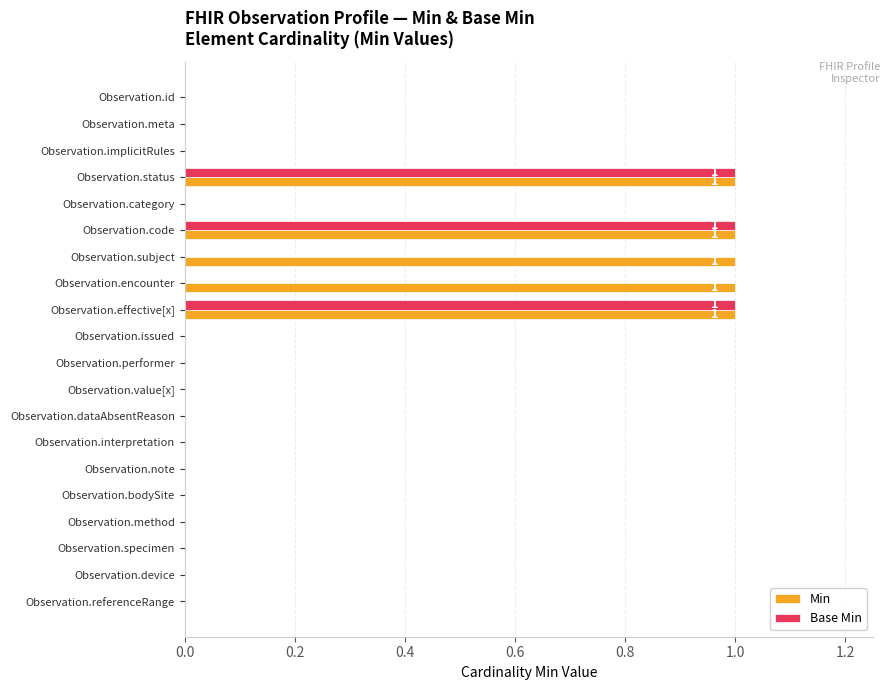

Which series has the largest total across all categories?

Min